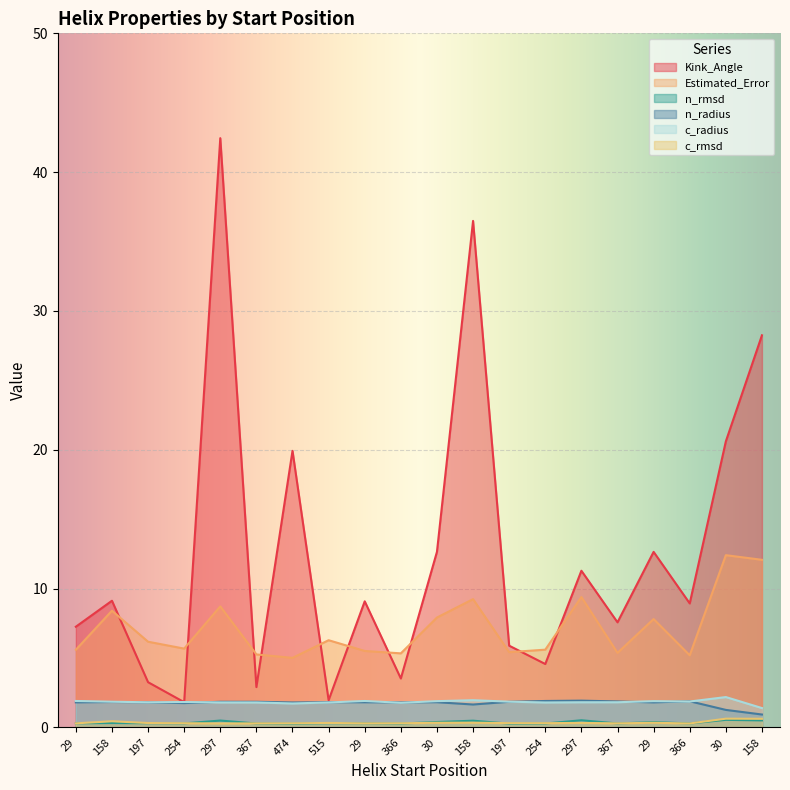

True or false: n_radius and n_rmsd cross at least once.

False